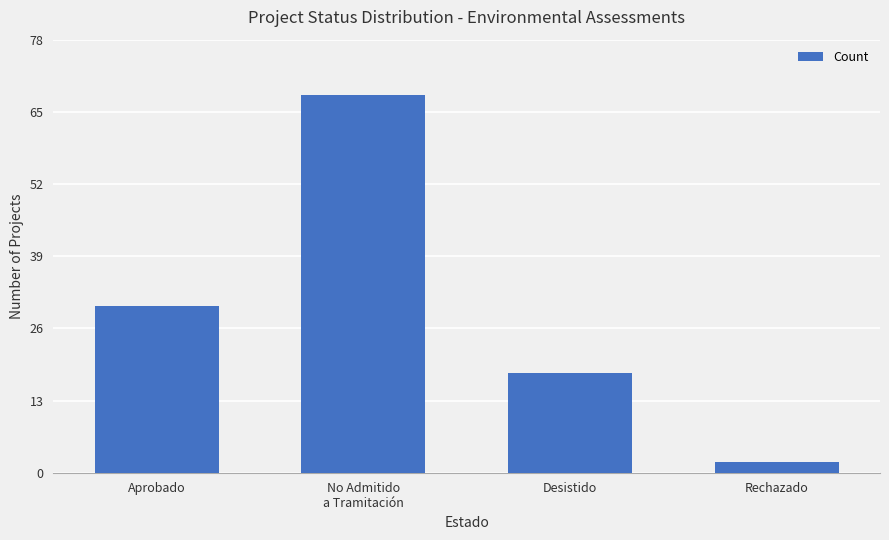

What is the greatest value displayed?

68